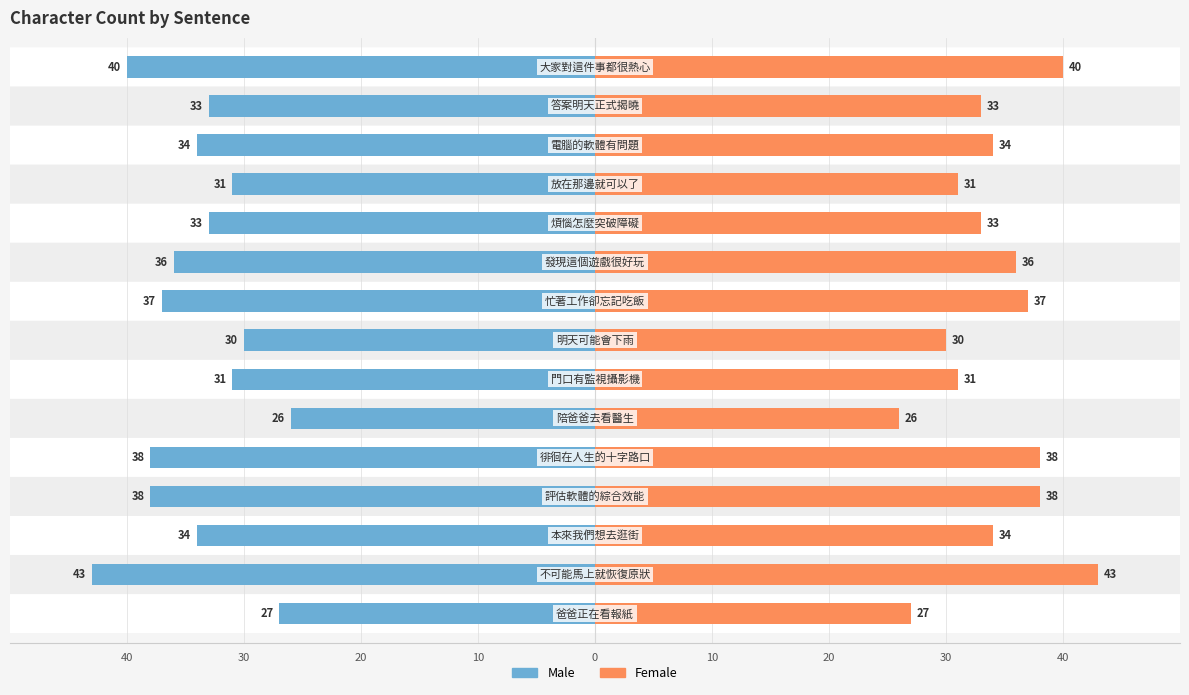

How many data points in Female are less than 34?

7